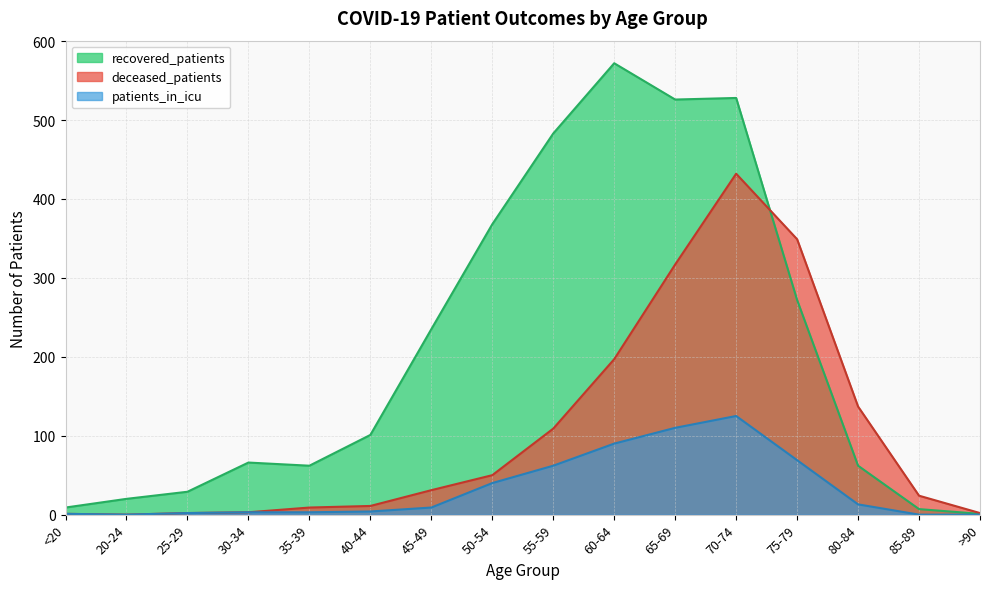

True or false: deceased_patients has more than 2 points higher than both neighbors.

False